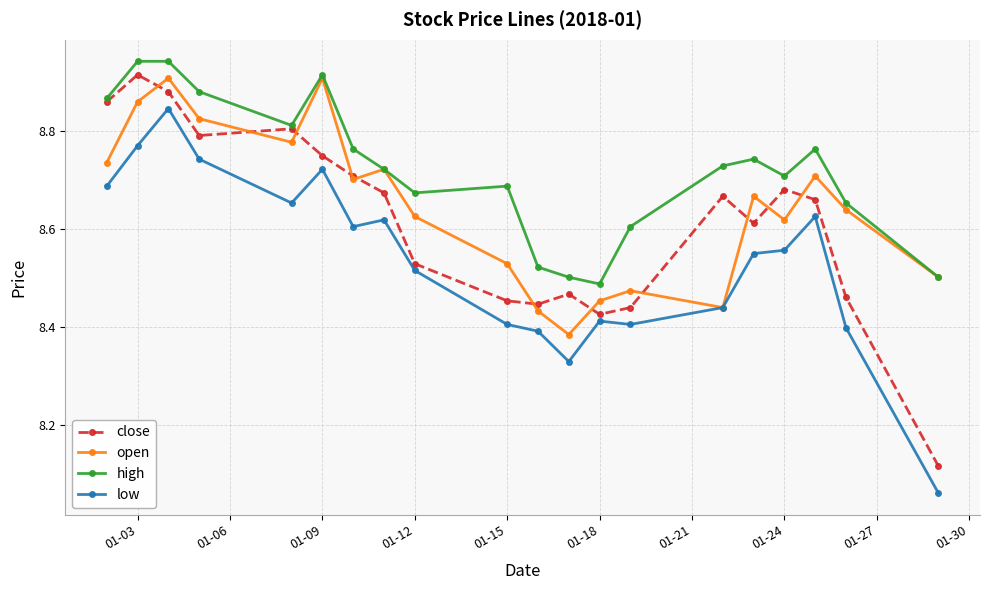

True or false: close has more than 1 interior local peaks.

True